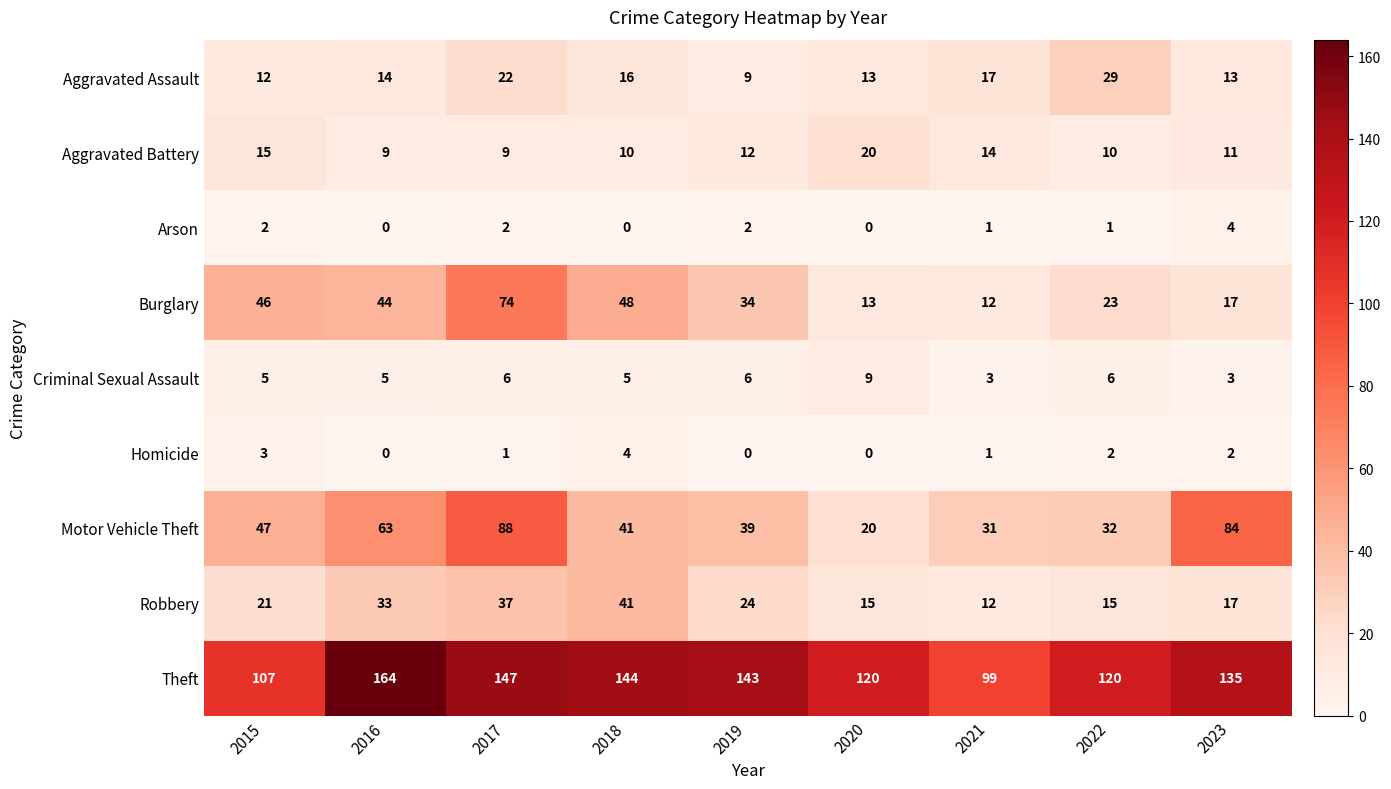

What is the approximate value of Theft at 2018, to the nearest 10?

140